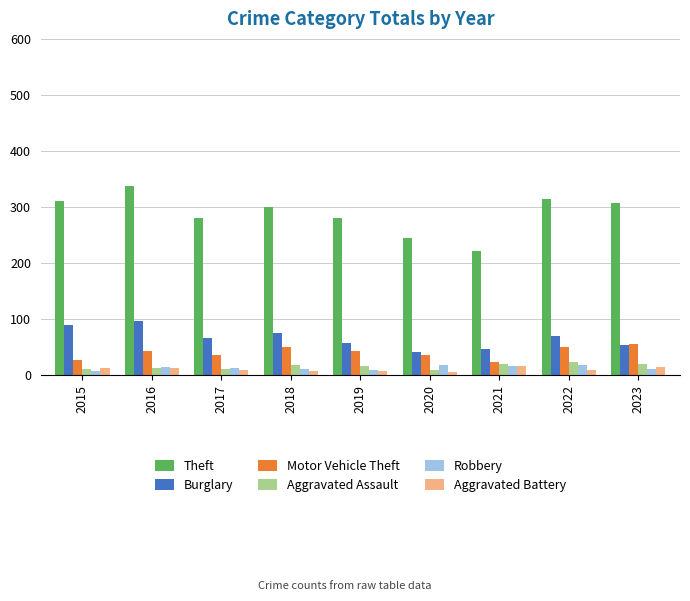

What is the sum of all Theft values?

2597